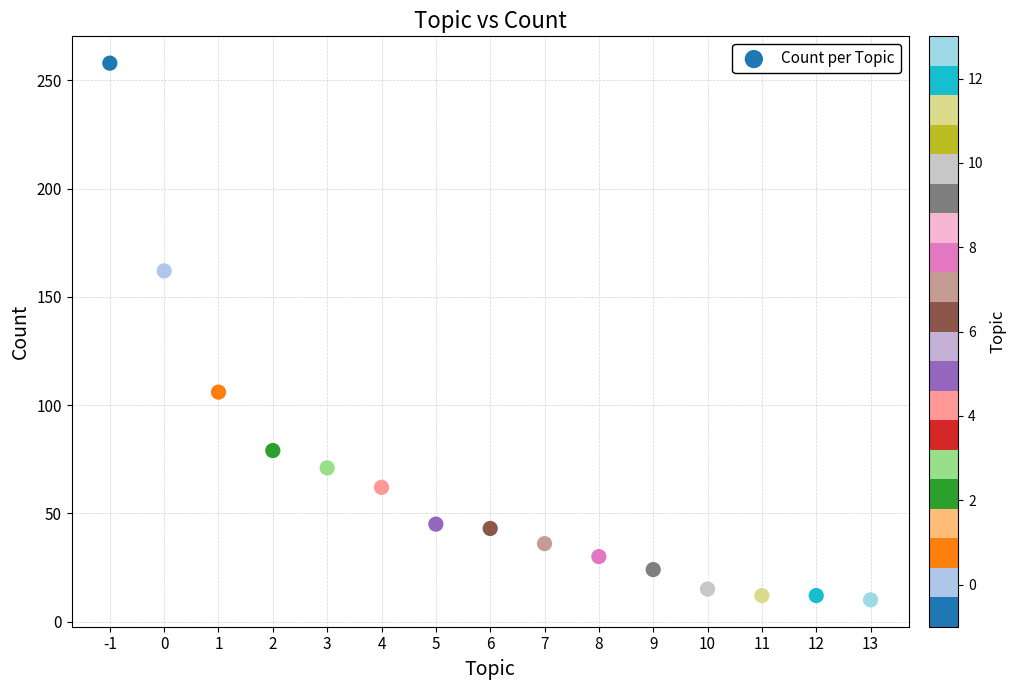

What is the range of Y values (max minus min)?

248